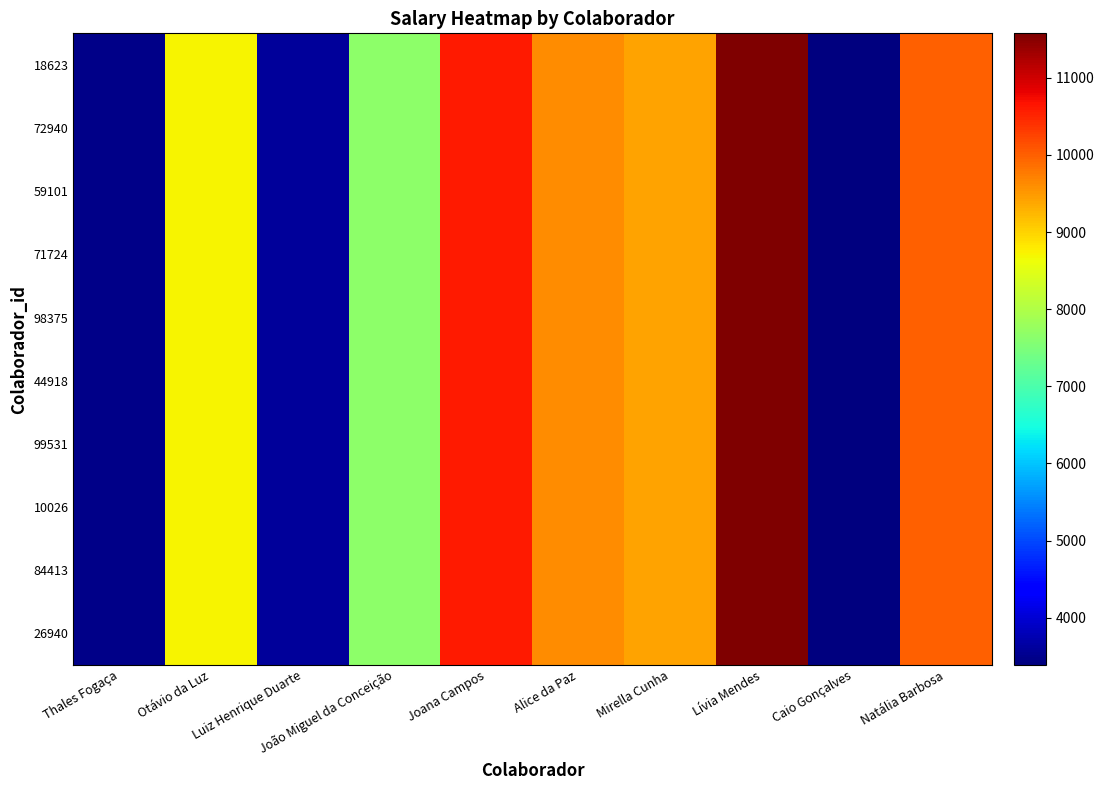

Reading left to right, extract all data points from this chart.

18623: Thales Fogaça=3459.6	Otávio da Luz=8723.7	Luiz Henrique Duarte=3583.3	João Miguel da Conceição=7663.9	Joana Campos=10596.9	Alice da Paz=9619.1	Mirella Cunha=9431.1	Lívia Mendes=11576.8	Caio Gonçalves=3389.0	Natália Barbosa=10006.0
72940: Thales Fogaça=3459.6	Otávio da Luz=8723.7	Luiz Henrique Duarte=3583.3	João Miguel da Conceição=7663.9	Joana Campos=10596.9	Alice da Paz=9619.1	Mirella Cunha=9431.1	Lívia Mendes=11576.8	Caio Gonçalves=3389.0	Natália Barbosa=10006.0
59101: Thales Fogaça=3459.6	Otávio da Luz=8723.7	Luiz Henrique Duarte=3583.3	João Miguel da Conceição=7663.9	Joana Campos=10596.9	Alice da Paz=9619.1	Mirella Cunha=9431.1	Lívia Mendes=11576.8	Caio Gonçalves=3389.0	Natália Barbosa=10006.0
71724: Thales Fogaça=3459.6	Otávio da Luz=8723.7	Luiz Henrique Duarte=3583.3	João Miguel da Conceição=7663.9	Joana Campos=10596.9	Alice da Paz=9619.1	Mirella Cunha=9431.1	Lívia Mendes=11576.8	Caio Gonçalves=3389.0	Natália Barbosa=10006.0
98375: Thales Fogaça=3459.6	Otávio da Luz=8723.7	Luiz Henrique Duarte=3583.3	João Miguel da Conceição=7663.9	Joana Campos=10596.9	Alice da Paz=9619.1	Mirella Cunha=9431.1	Lívia Mendes=11576.8	Caio Gonçalves=3389.0	Natália Barbosa=10006.0
44918: Thales Fogaça=3459.6	Otávio da Luz=8723.7	Luiz Henrique Duarte=3583.3	João Miguel da Conceição=7663.9	Joana Campos=10596.9	Alice da Paz=9619.1	Mirella Cunha=9431.1	Lívia Mendes=11576.8	Caio Gonçalves=3389.0	Natália Barbosa=10006.0
99531: Thales Fogaça=3459.6	Otávio da Luz=8723.7	Luiz Henrique Duarte=3583.3	João Miguel da Conceição=7663.9	Joana Campos=10596.9	Alice da Paz=9619.1	Mirella Cunha=9431.1	Lívia Mendes=11576.8	Caio Gonçalves=3389.0	Natália Barbosa=10006.0
10026: Thales Fogaça=3459.6	Otávio da Luz=8723.7	Luiz Henrique Duarte=3583.3	João Miguel da Conceição=7663.9	Joana Campos=10596.9	Alice da Paz=9619.1	Mirella Cunha=9431.1	Lívia Mendes=11576.8	Caio Gonçalves=3389.0	Natália Barbosa=10006.0
84413: Thales Fogaça=3459.6	Otávio da Luz=8723.7	Luiz Henrique Duarte=3583.3	João Miguel da Conceição=7663.9	Joana Campos=10596.9	Alice da Paz=9619.1	Mirella Cunha=9431.1	Lívia Mendes=11576.8	Caio Gonçalves=3389.0	Natália Barbosa=10006.0
26940: Thales Fogaça=3459.6	Otávio da Luz=8723.7	Luiz Henrique Duarte=3583.3	João Miguel da Conceição=7663.9	Joana Campos=10596.9	Alice da Paz=9619.1	Mirella Cunha=9431.1	Lívia Mendes=11576.8	Caio Gonçalves=3389.0	Natália Barbosa=10006.0